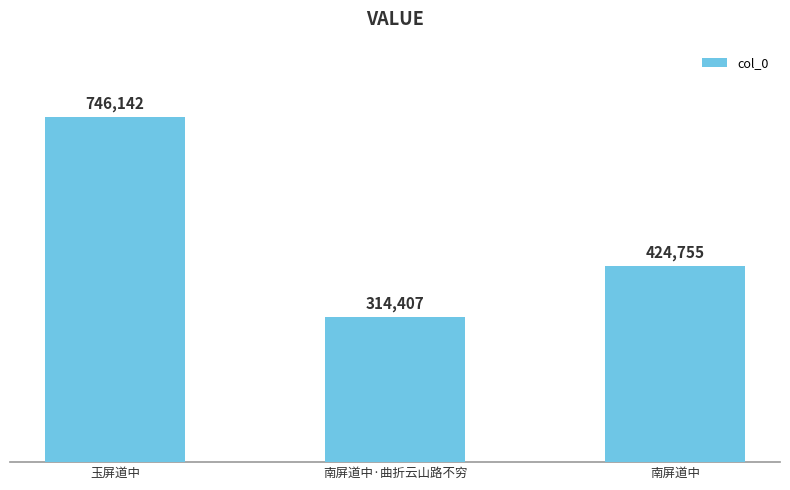

Where is the data nearest to the value 530274?

南屏道中